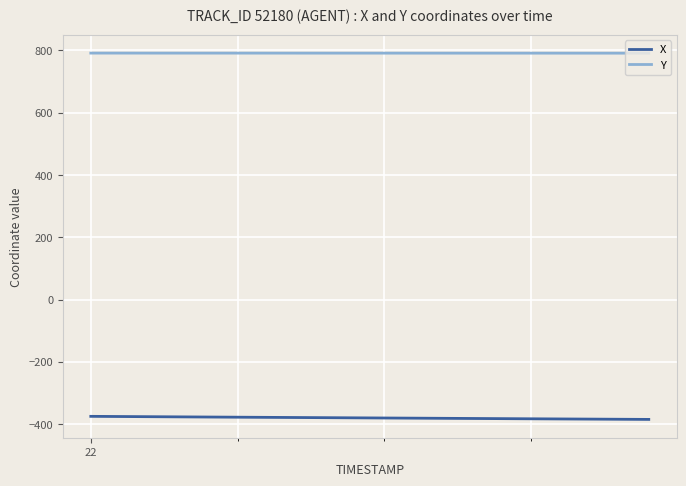

What is the maximum value for X?

-375.0